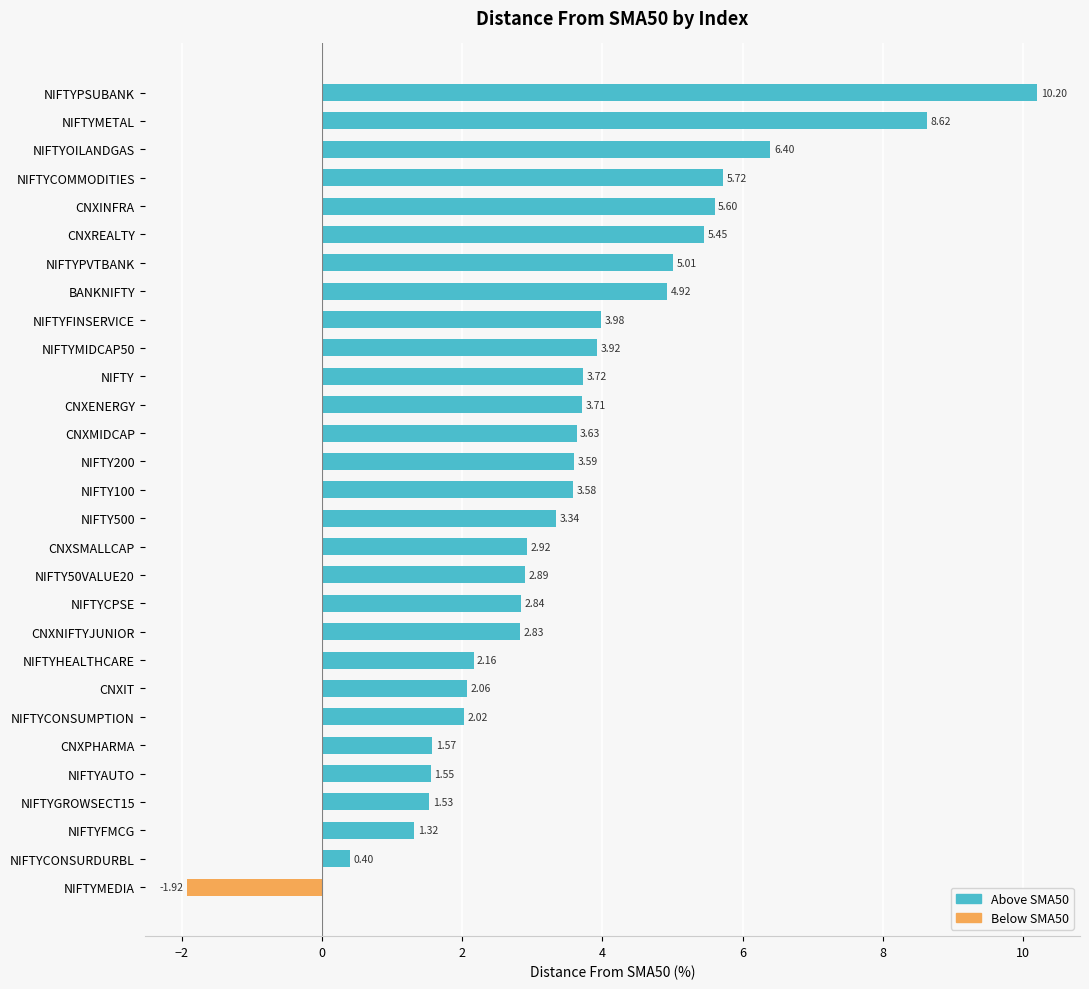

List the labels in order of value, largest first.

NIFTYPSUBANK, NIFTYMETAL, NIFTYOILANDGAS, NIFTYCOMMODITIES, CNXINFRA, CNXREALTY, NIFTYPVTBANK, BANKNIFTY, NIFTYFINSERVICE, NIFTYMIDCAP50, NIFTY, CNXENERGY, CNXMIDCAP, NIFTY200, NIFTY100, NIFTY500, CNXSMALLCAP, NIFTY50VALUE20, NIFTYCPSE, CNXNIFTYJUNIOR, NIFTYHEALTHCARE, CNXIT, NIFTYCONSUMPTION, CNXPHARMA, NIFTYAUTO, NIFTYGROWSECT15, NIFTYFMCG, NIFTYCONSURDURBL, NIFTYMEDIA